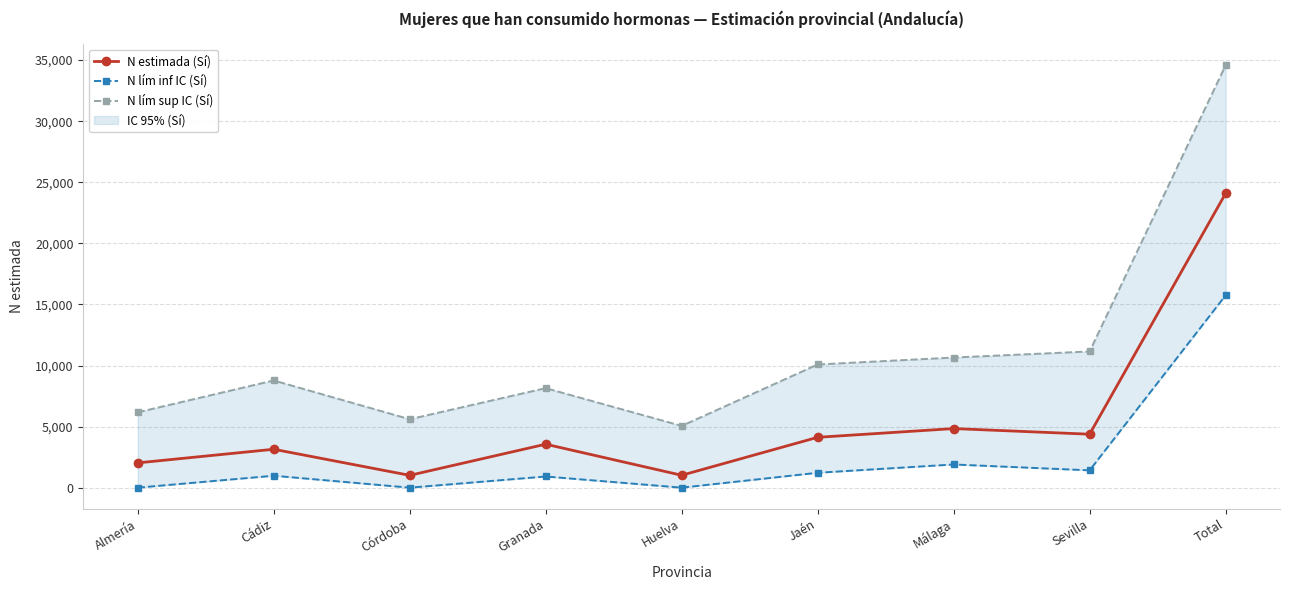

What position from the right is Total?

1